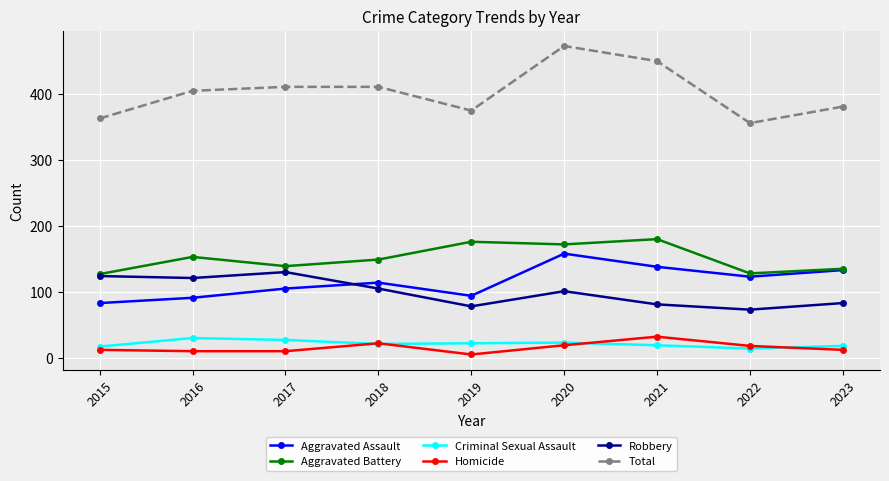

Where is the first local maximum for Aggravated Battery?

2016